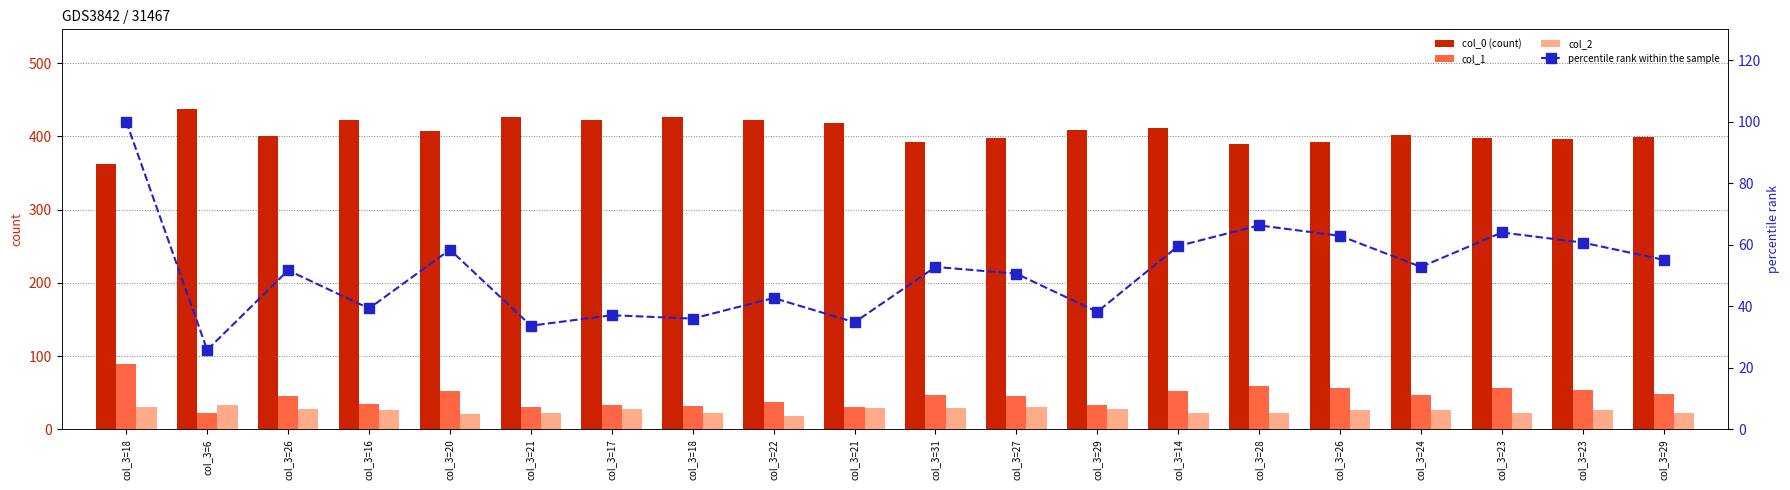

What is the difference between the maximum and minimum values in the col_2 series?

16.0